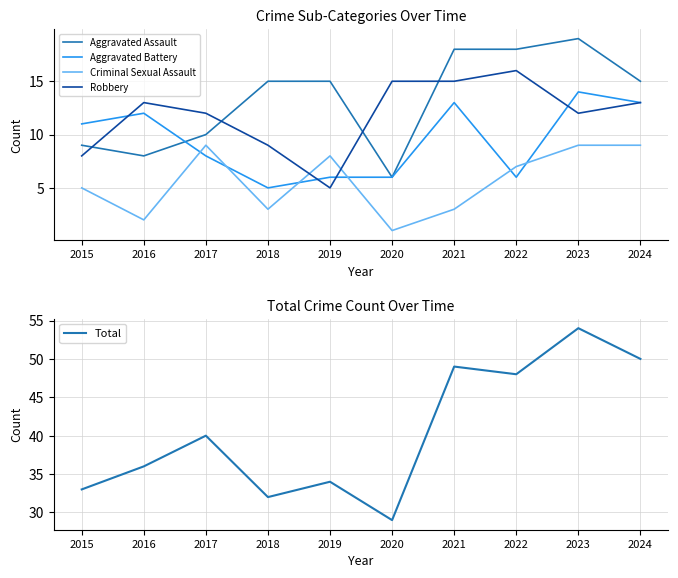

Which series ends up on top after the final intersection of Aggravated Battery and Criminal Sexual Assault?

Aggravated Battery